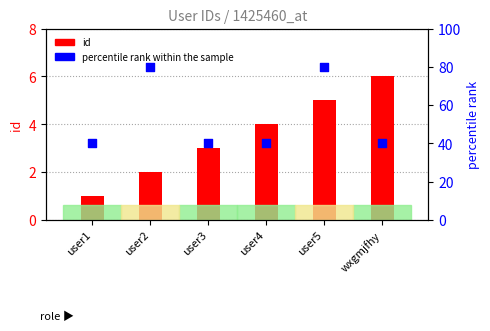

At how many categories does at least one series exceed 23?

6